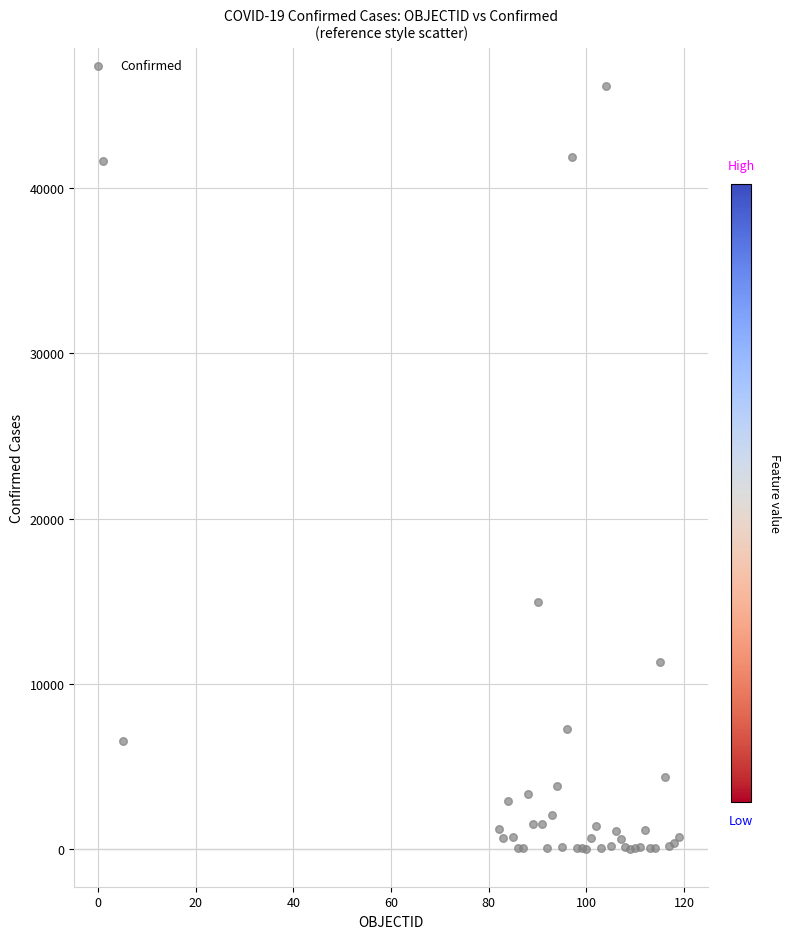

What Y value in the scatter plot is closest to 23094?

14940